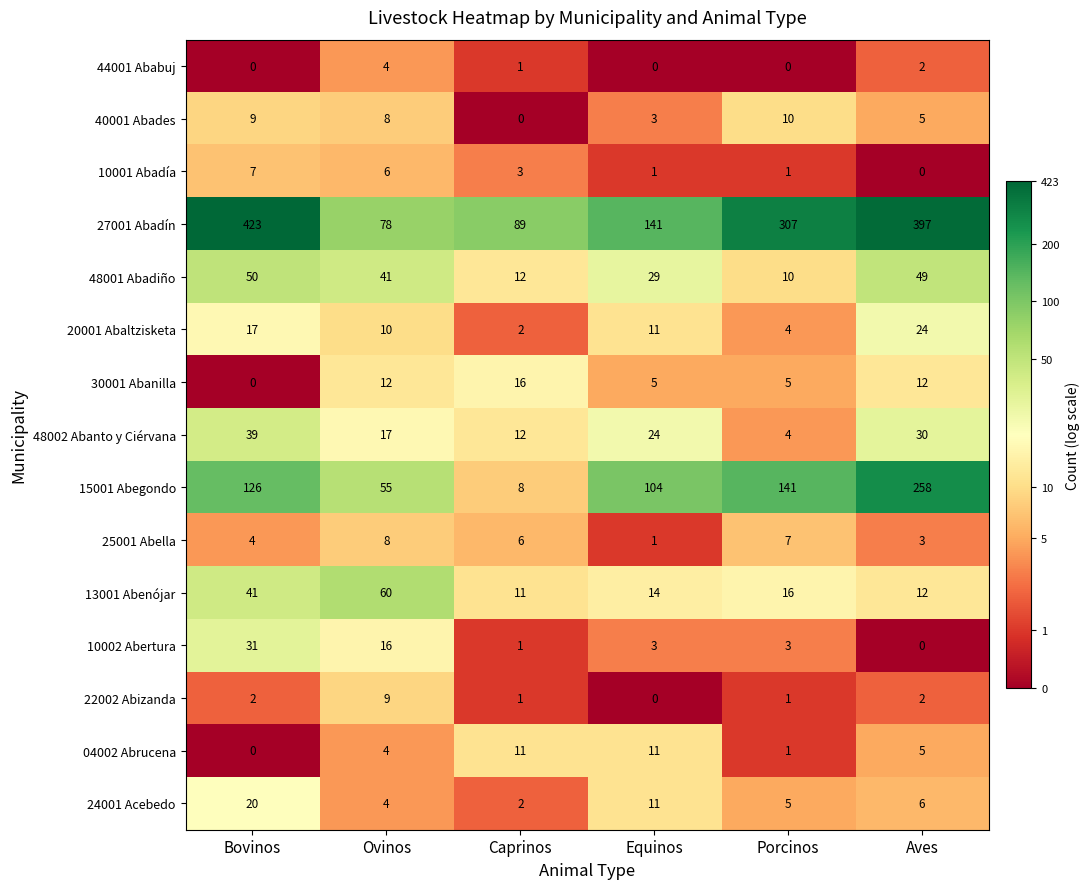

Which category has the highest value across all series?

Bovinos